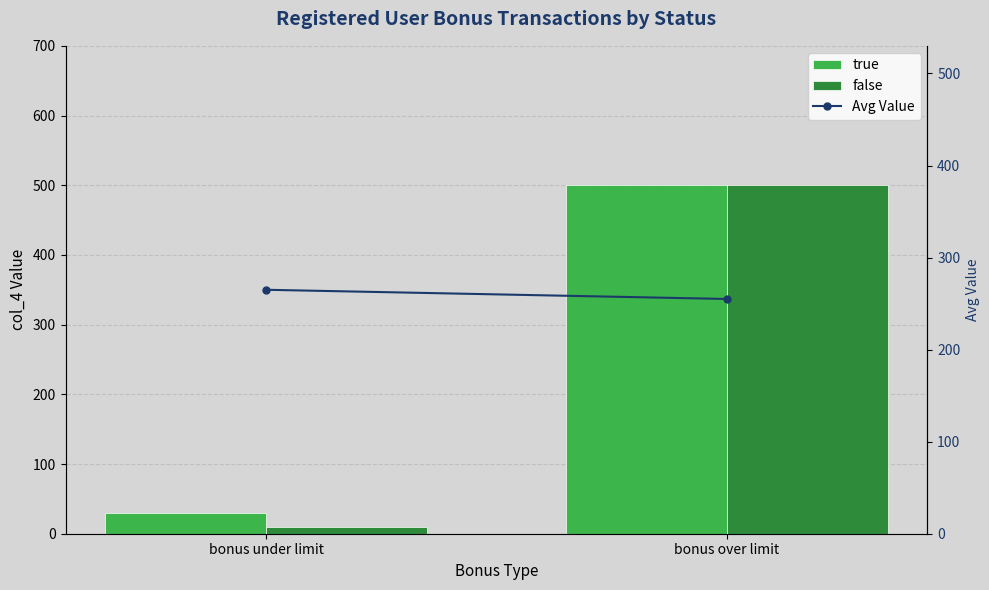

Is the value of false at bonus over limit greater than the value of Avg Value at bonus under limit?

Yes